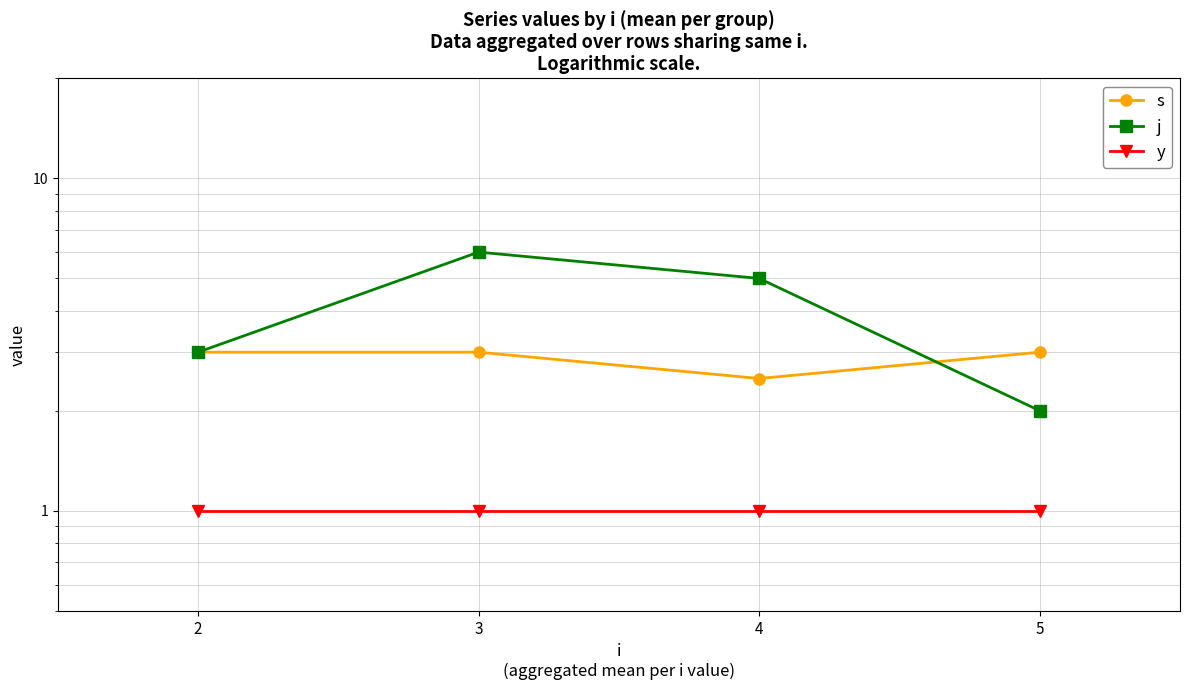

True or false: s has a value of 4.7 at 3.

False